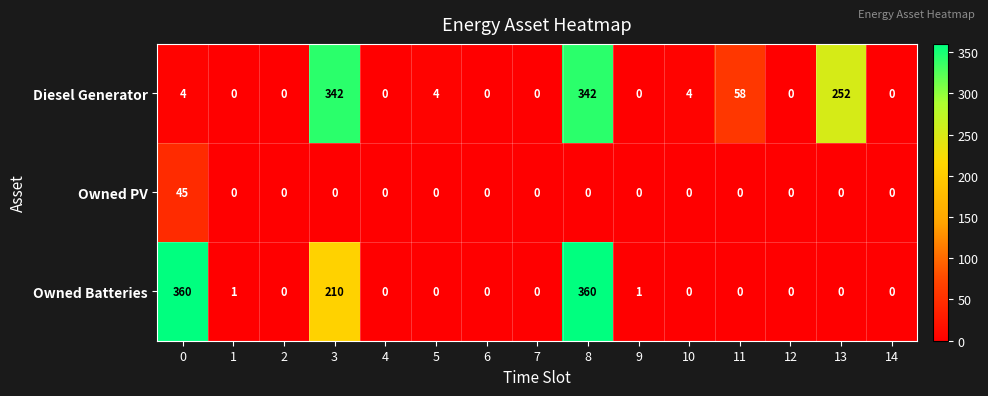

Rank the series by their maximum value, from lowest to highest.

Owned PV, Diesel Generator, Owned Batteries